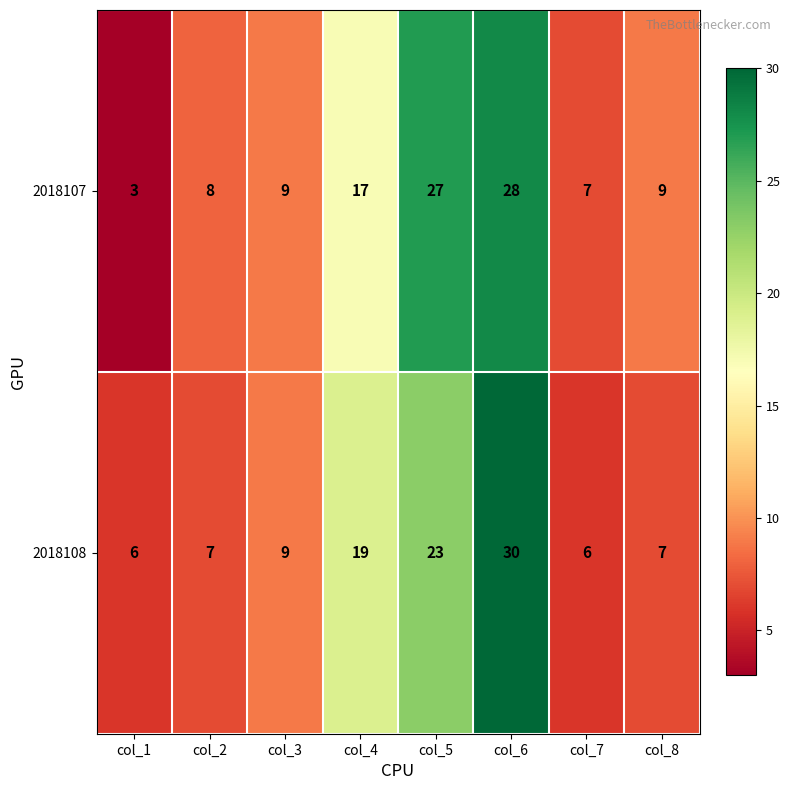

Read the 2018108 value at col_8, to the nearest 5.

5